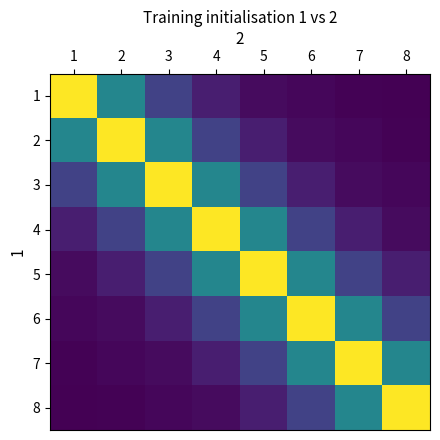

Reading left to right, transcribe all the data shown in this chart.

1: 1=420	2=194	3=84	4=36	5=13	6=9	7=4	8=1
2: 1=194	2=420	3=194	4=84	5=36	6=13	7=9	8=4
3: 1=84	2=194	3=420	4=194	5=84	6=36	7=13	8=9
4: 1=36	2=84	3=194	4=420	5=194	6=84	7=36	8=13
5: 1=13	2=36	3=84	4=194	5=420	6=194	7=84	8=36
6: 1=9	2=13	3=36	4=84	5=194	6=420	7=194	8=84
7: 1=4	2=9	3=13	4=36	5=84	6=194	7=420	8=194
8: 1=1	2=4	3=9	4=13	5=36	6=84	7=194	8=420